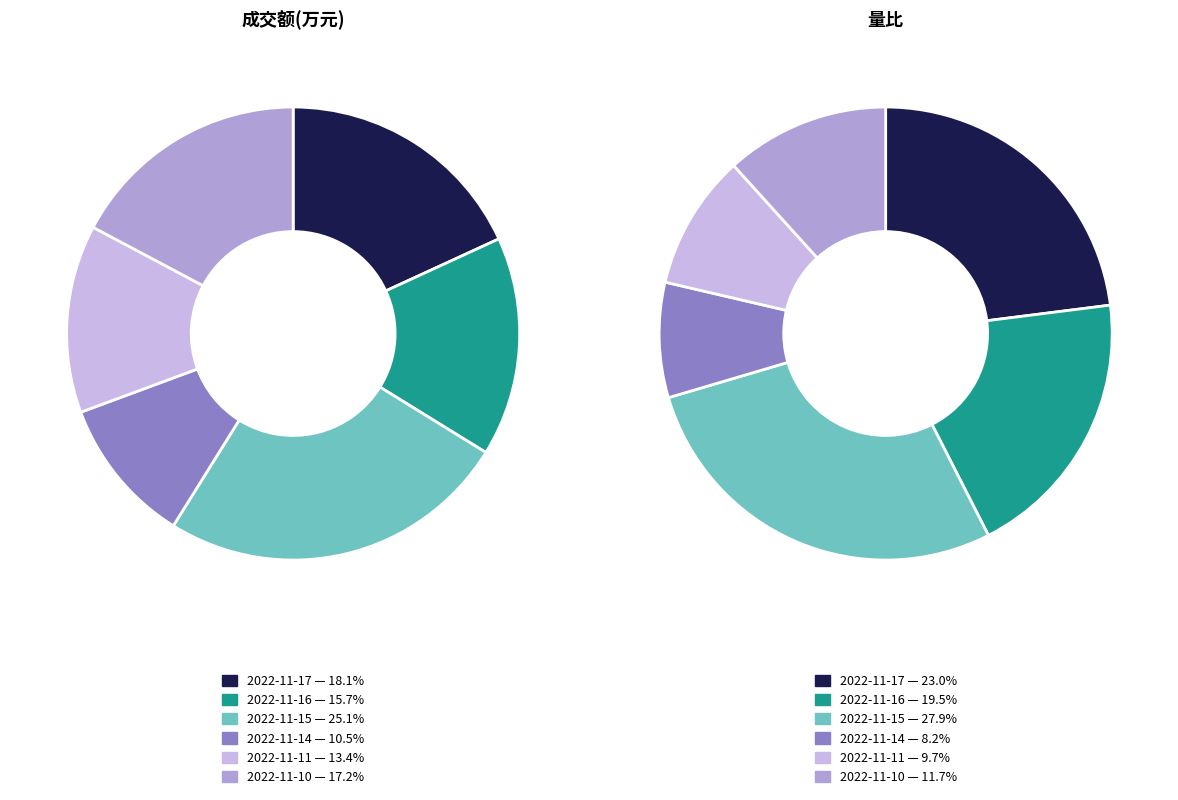

Is the sum of 2022-11-17 and 2022-11-14 greater than half?

No